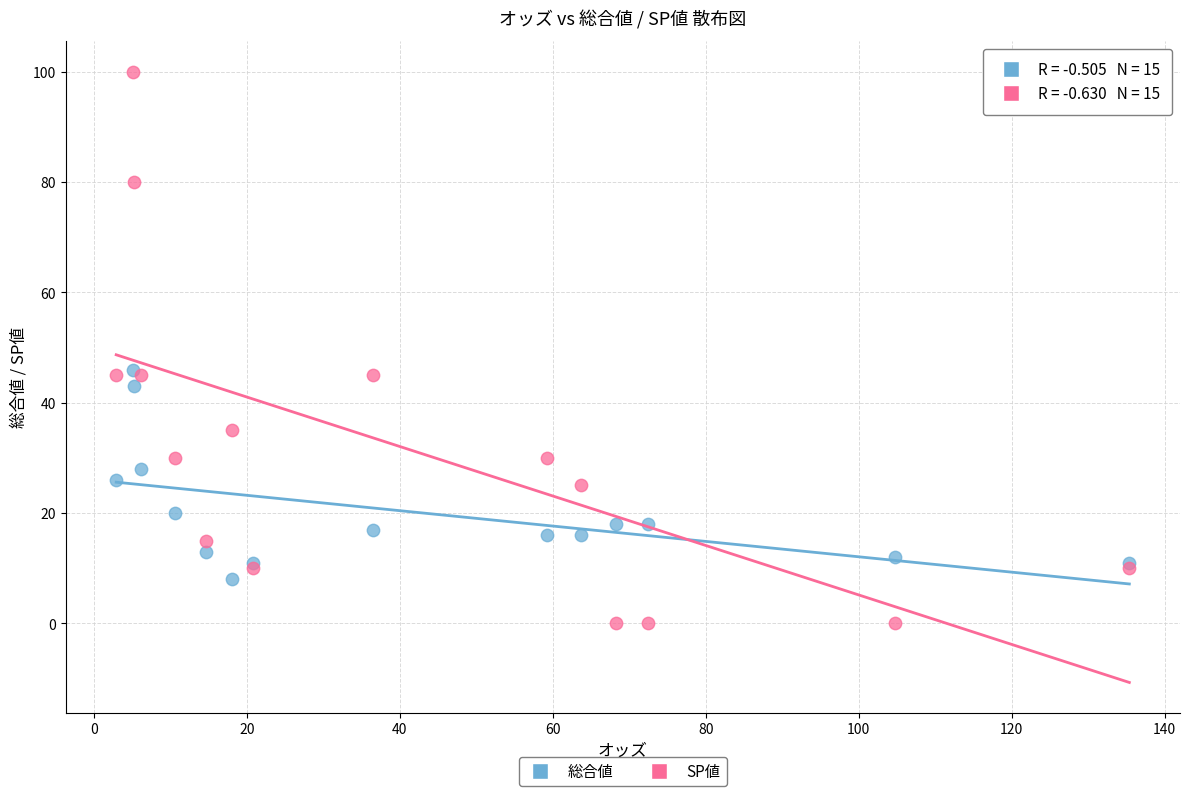

Which series reaches the minimum Y coordinate?

SP値